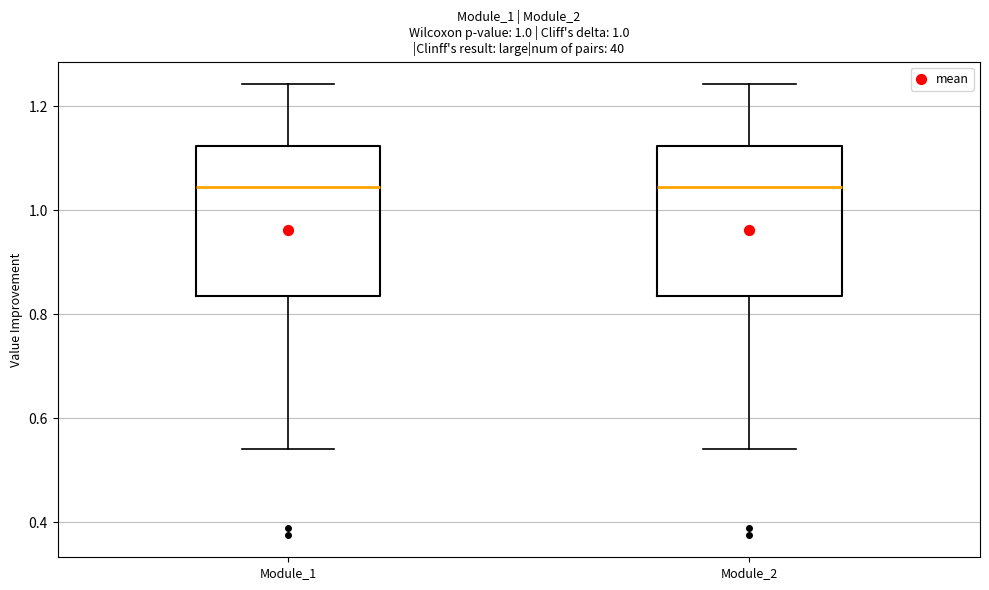

Where does the lower whisker of the box for Module_2 end on the y-axis? The values are not printed on the chart, so give them approximately, as read against the axis.

0.54